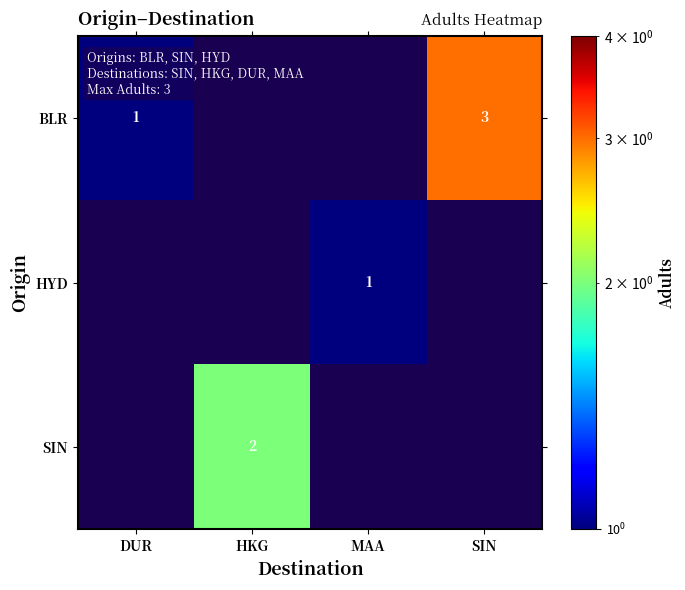

At how many categories does at least one series exceed 0?

4